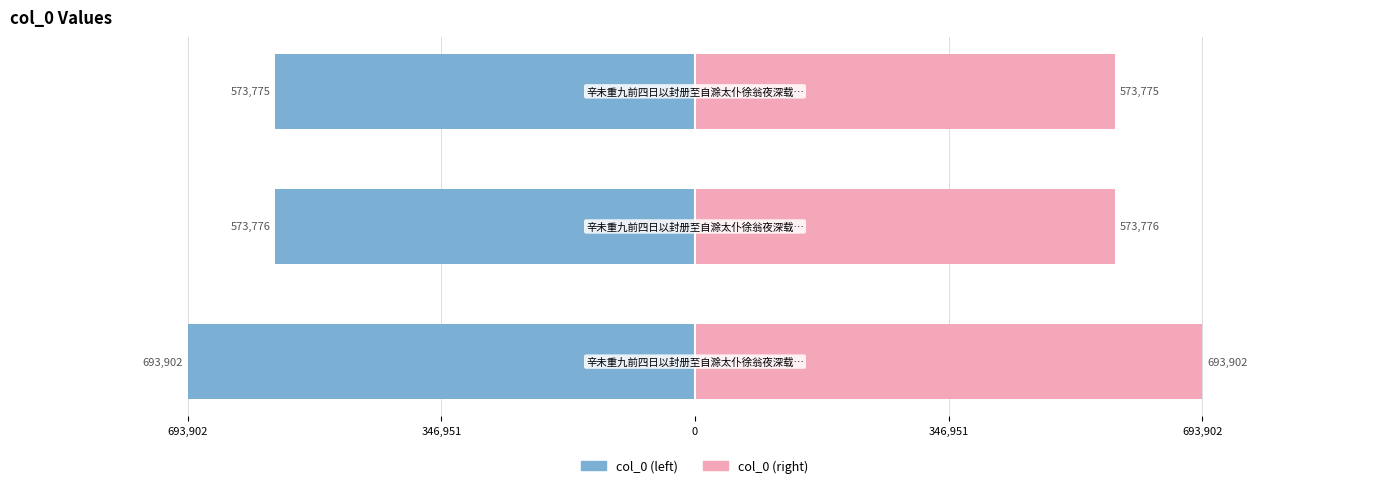

What is the highest value of the col_0 (right) series?

693902